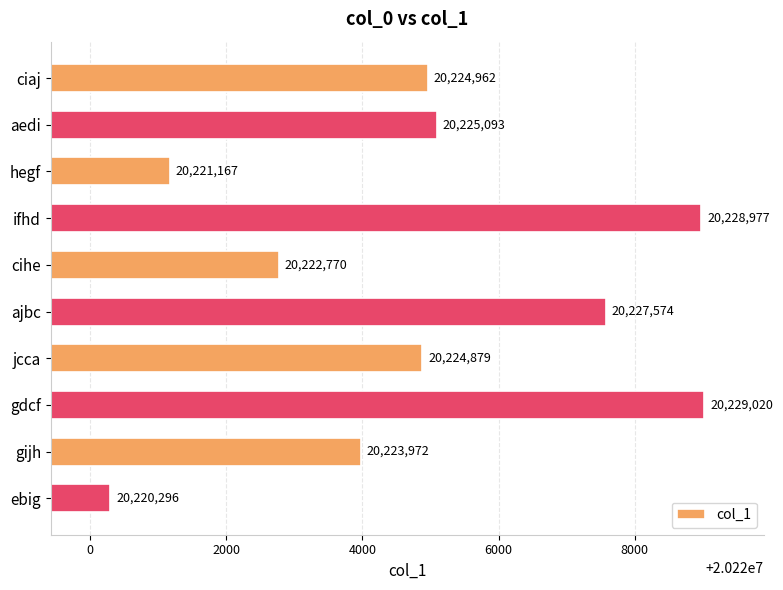

Which category has the highest value across all series?

gdcf